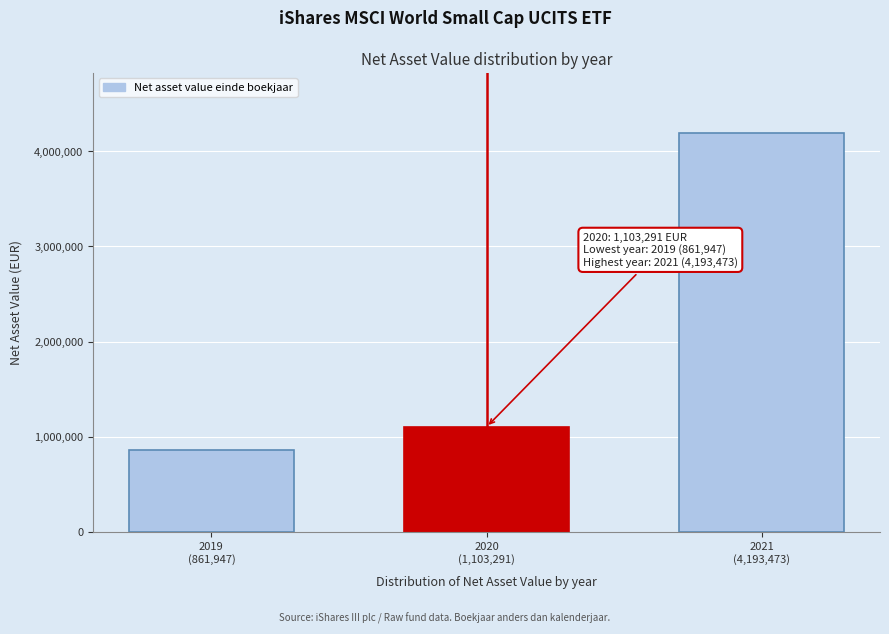

Reading left to right, extract all data points from this chart.

861947	1103291	4193473